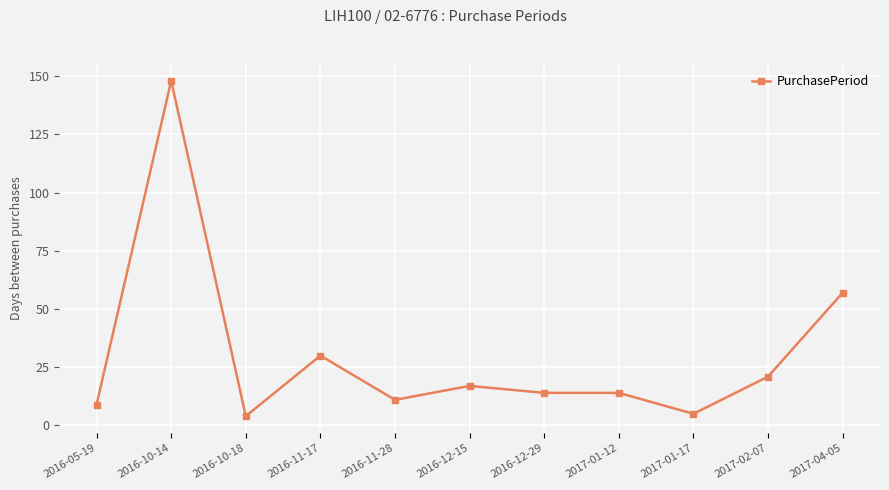

What is the sum of all values?

330